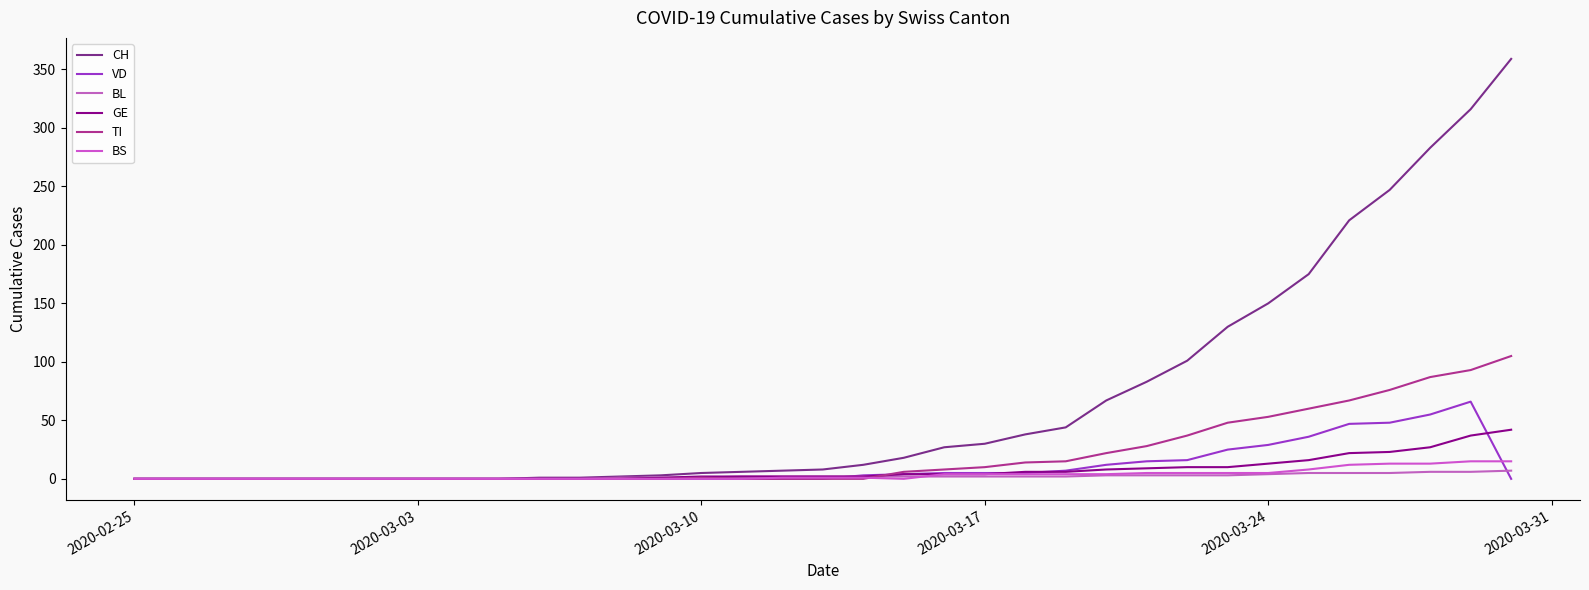

Does the chart have visible grid lines?

No